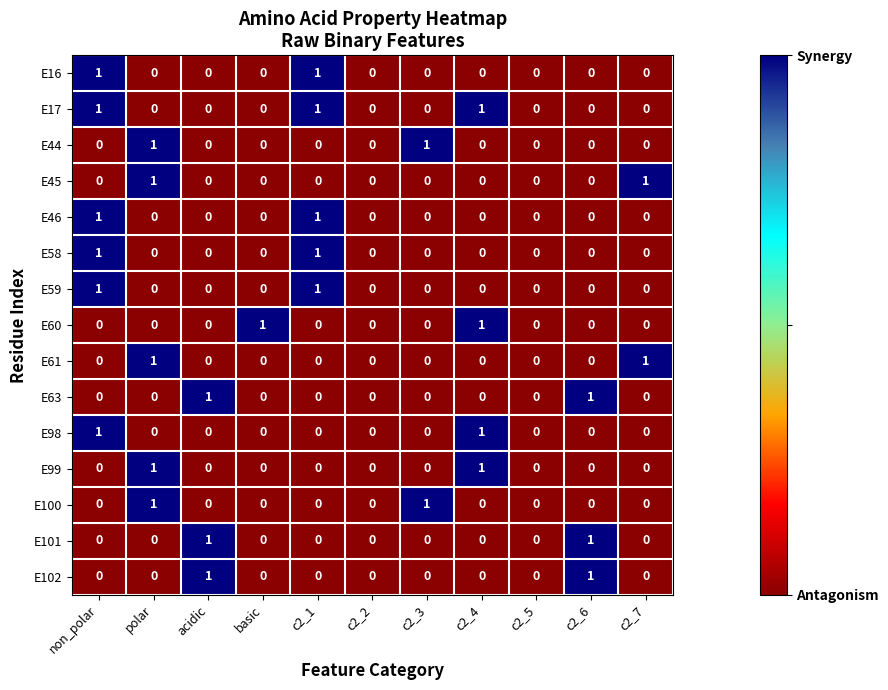

The E16 series shows 0 at non_polar. True or false?

False